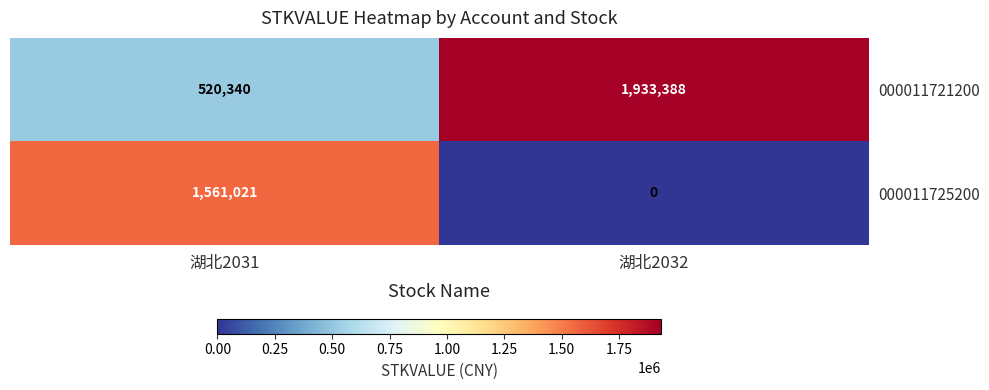

Reading left to right, list all the values displayed in this chart.

000011721200: 湖北2031=520340	湖北2032=1933388
000011725200: 湖北2031=1561021	湖北2032=0